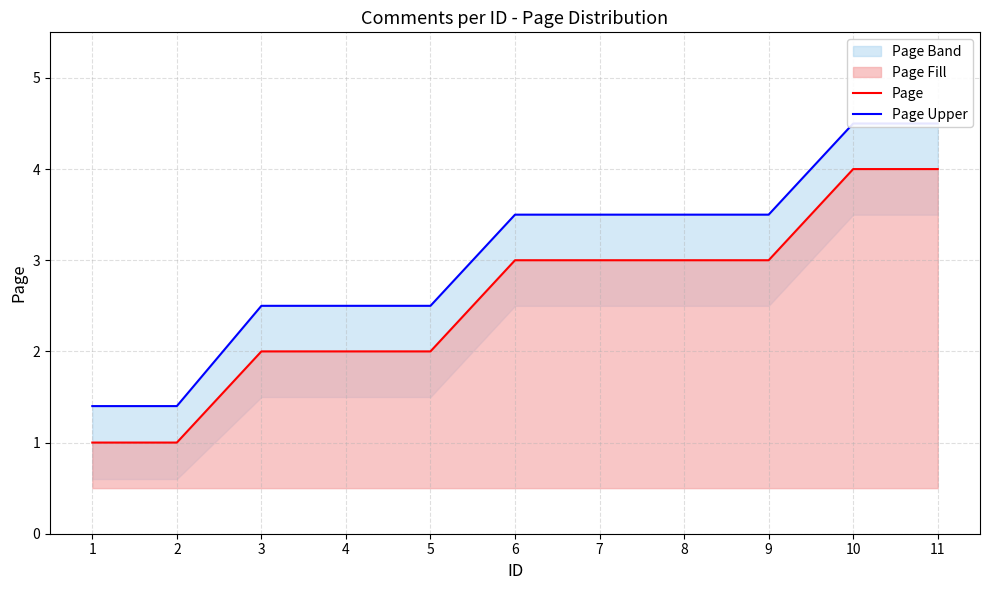

True or false: Page has more than 1 points higher than both neighbors.

False